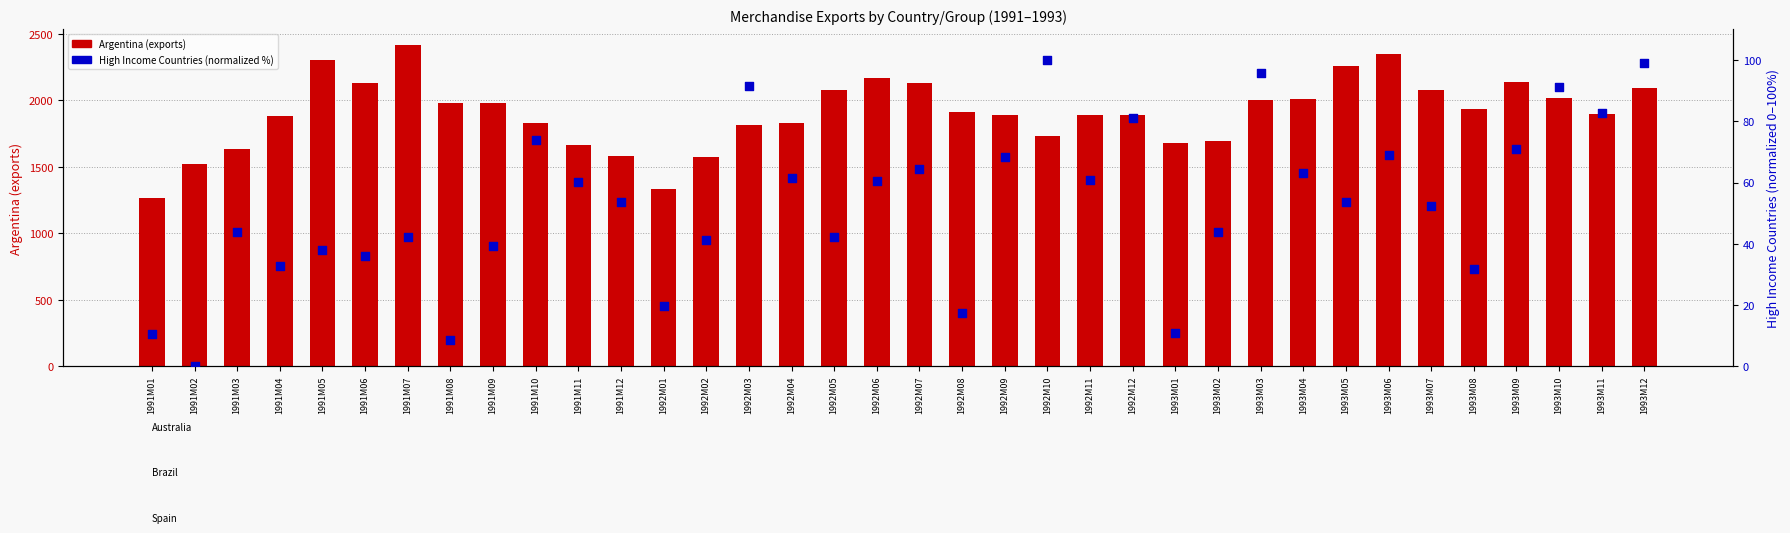

Is the value of Argentina at 1991M12 greater than the value of High Income Countries (normalized %) at 1992M10?

Yes